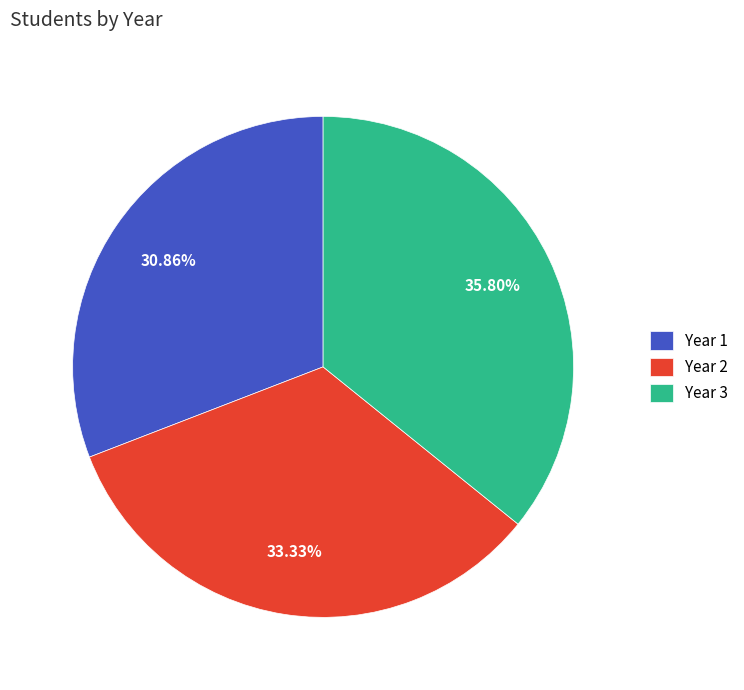

Is there any slice that represents more than half of the pie?

No